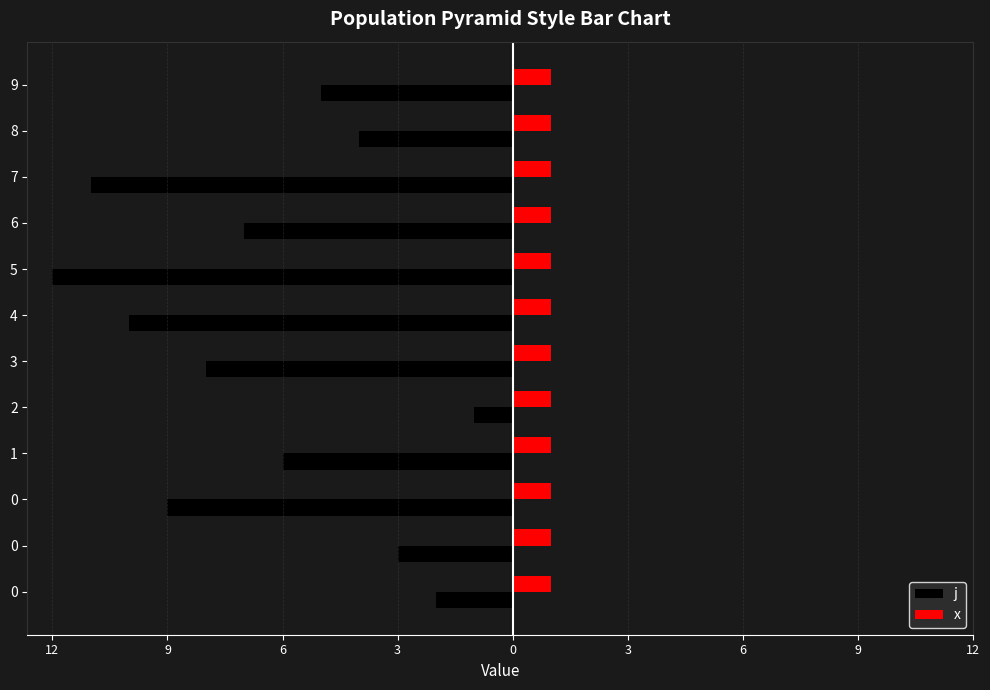

What is the difference between the maximum and minimum values in the j series?

11.0